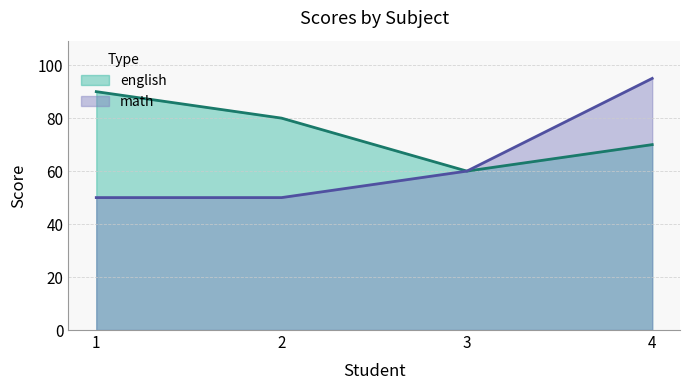

What is the sum of the math values at 2 and 4?

145